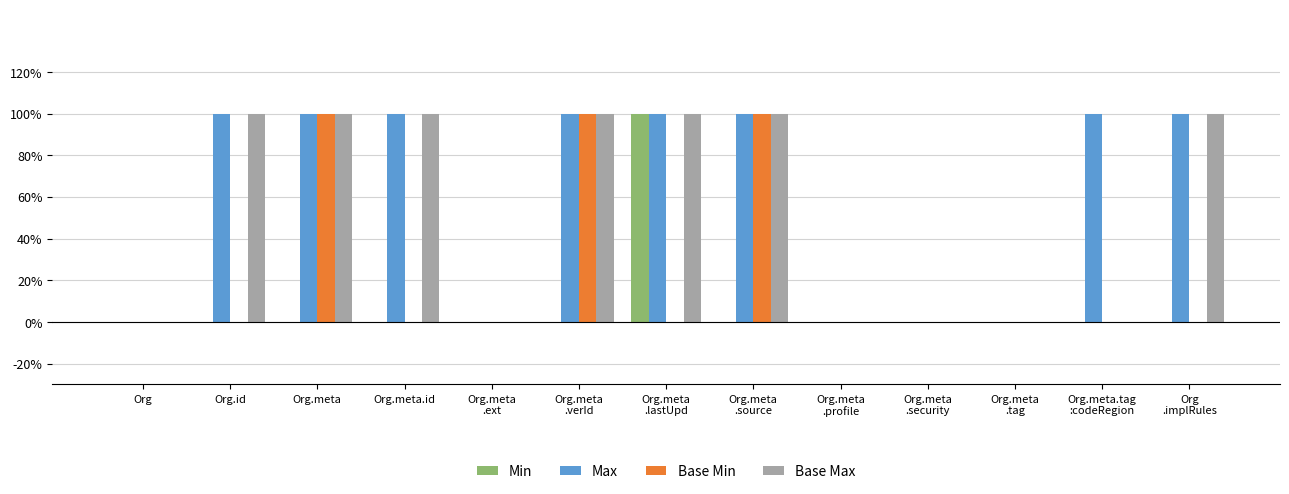

What position from the right is Org.meta
.source?

6